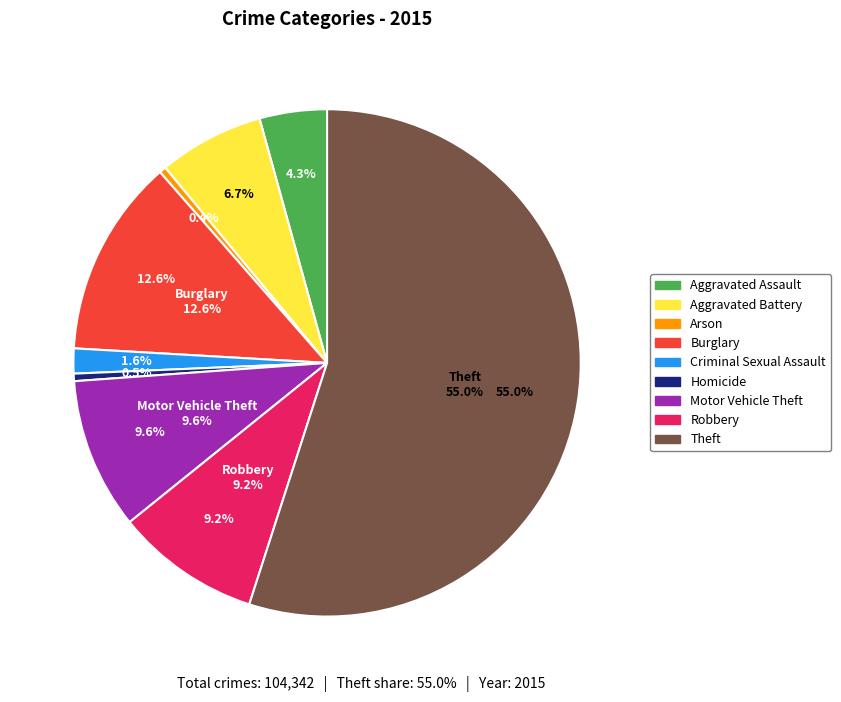

What is the change in value from Aggravated Assault to Criminal Sexual Assault?

-2820